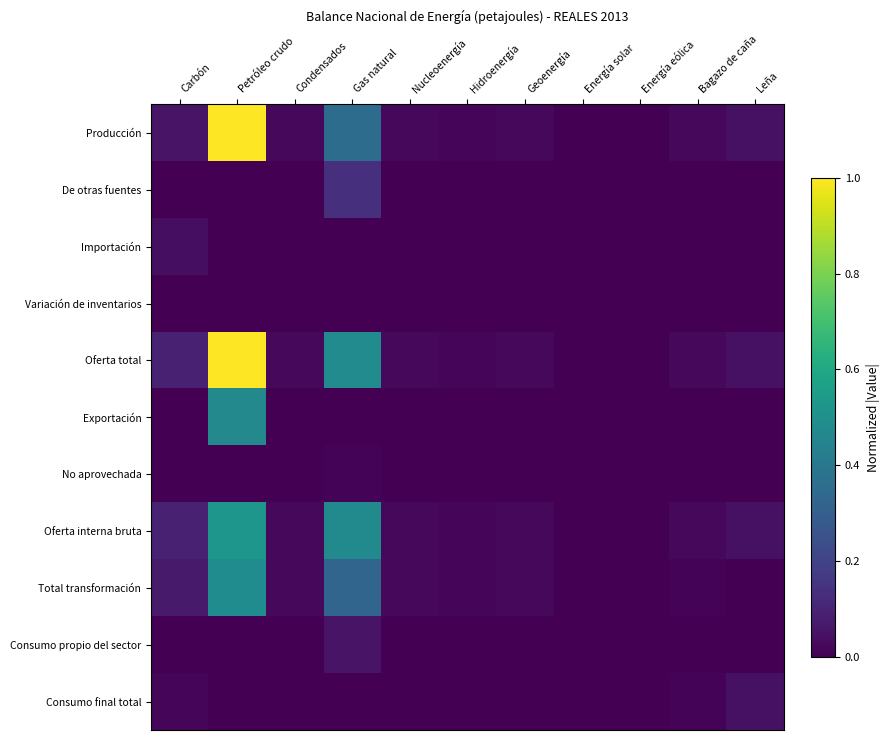

At how many categories does at least one series exceed 0?

11